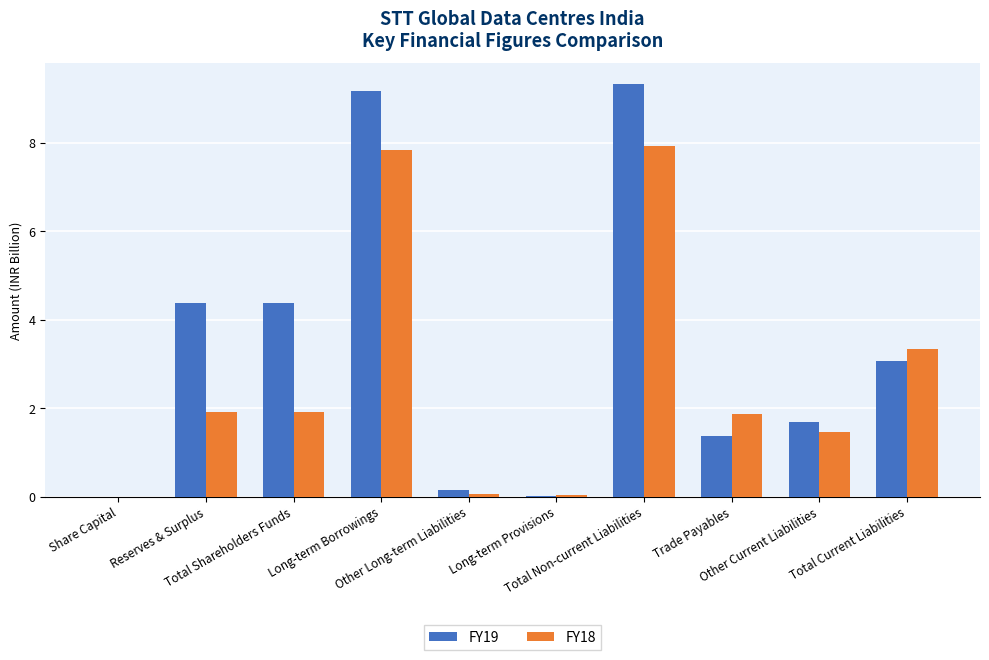

Which series has the largest total across all categories?

FY19